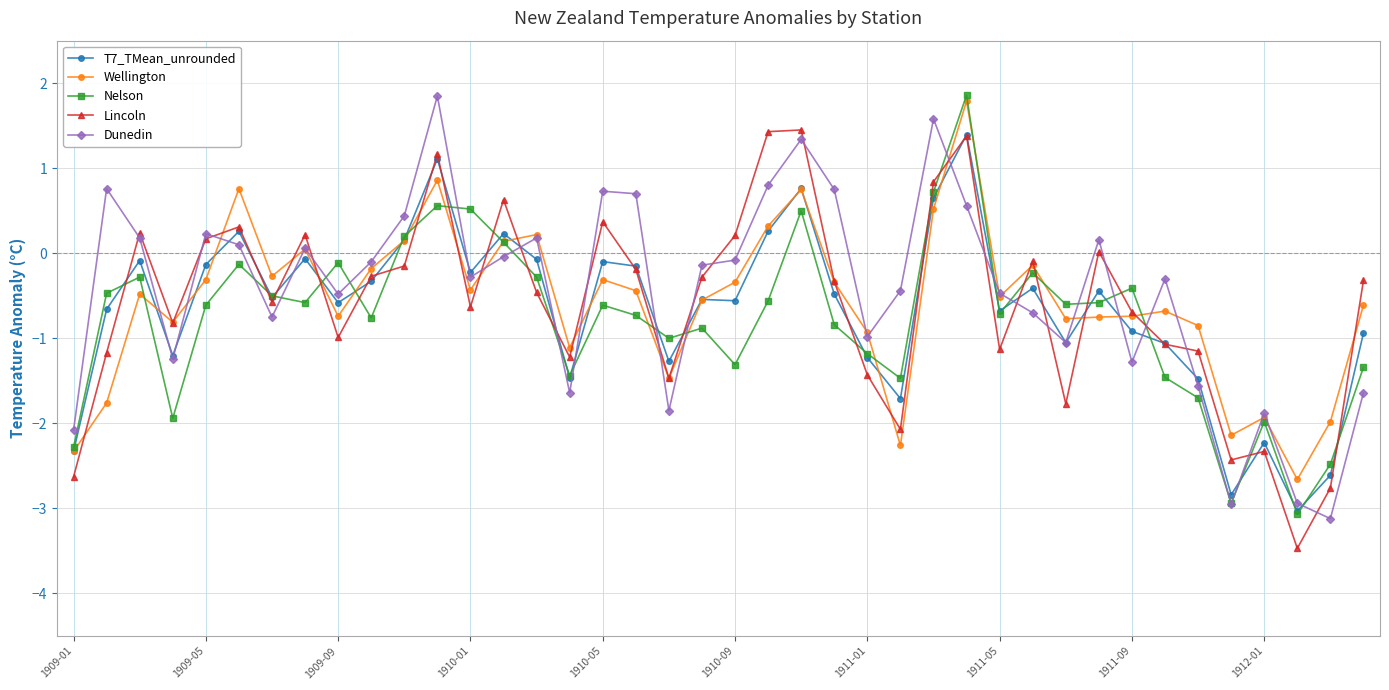

Does the chart have visible grid lines?

Yes